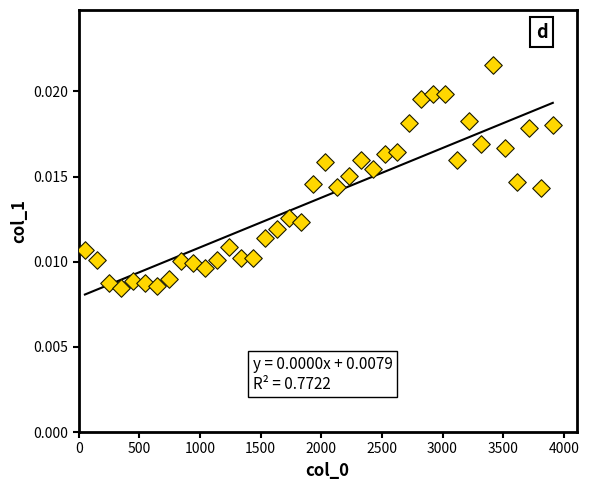

What is the range of X values (max minus min)?

3860.0